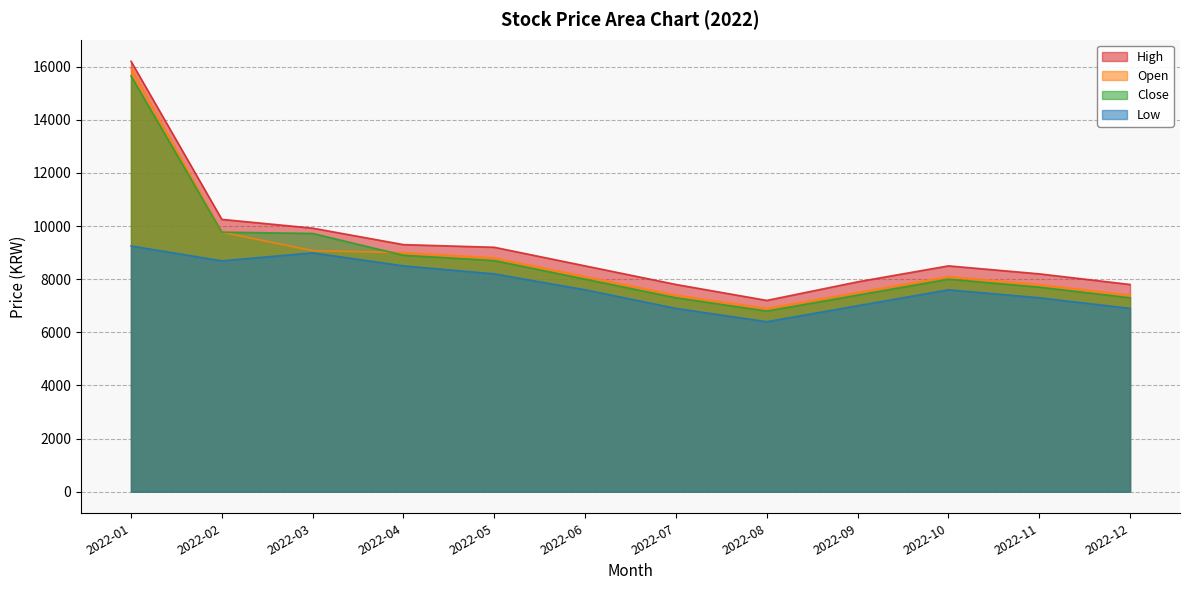

What is the average value of the Low series?

7778